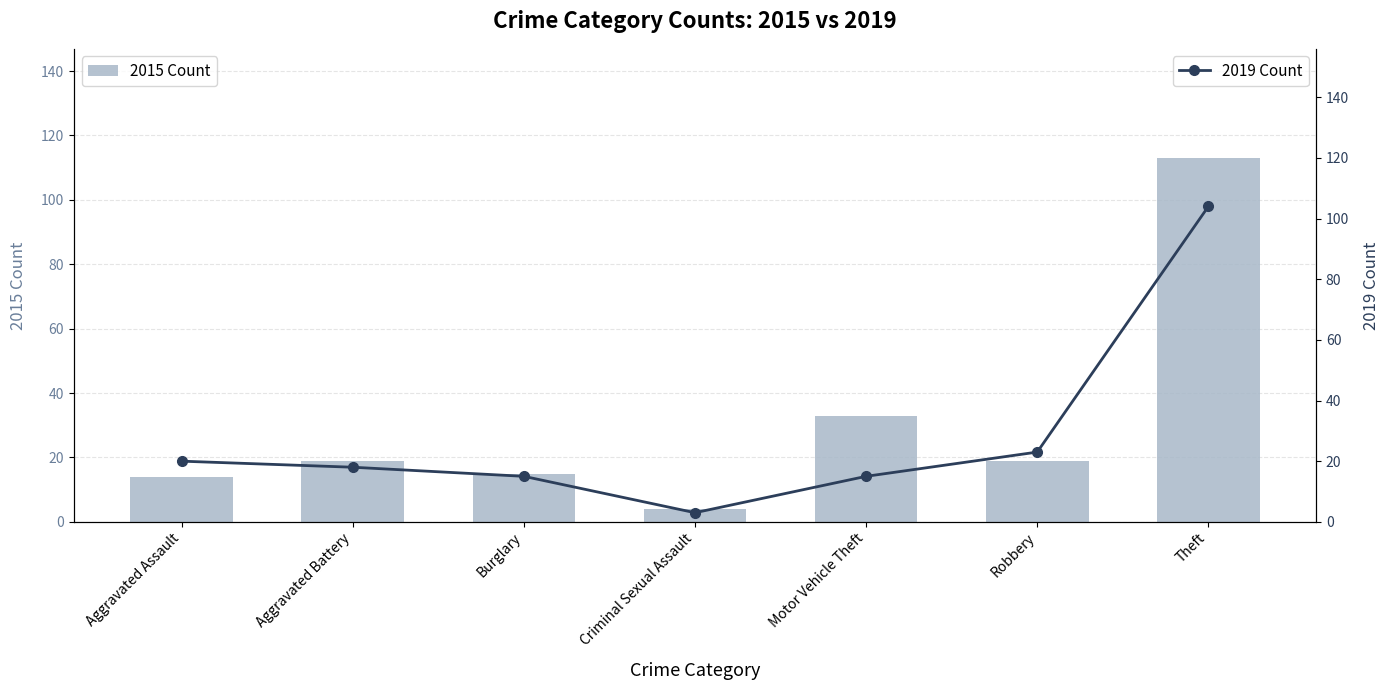

Rank the categories by 2015 Count value from highest to lowest.

Theft, Motor Vehicle Theft, Aggravated Battery, Robbery, Burglary, Aggravated Assault, Criminal Sexual Assault